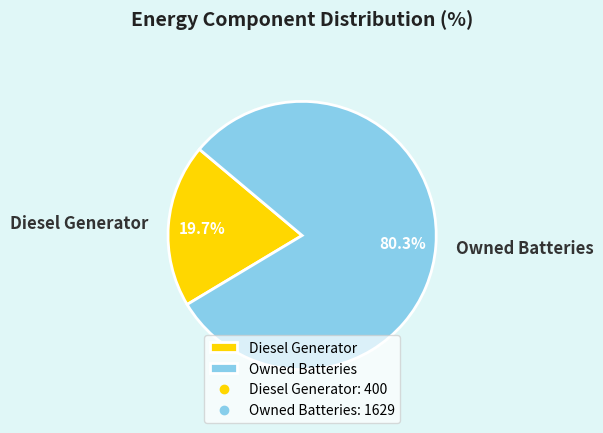

What is the ratio of the value at Owned Batteries to the value at Diesel Generator?

4.1